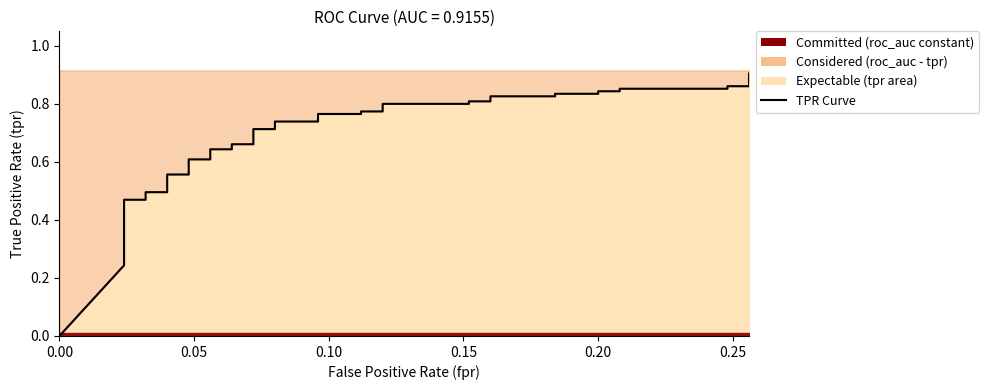

What is the label of the 4th point from the left?

0.024